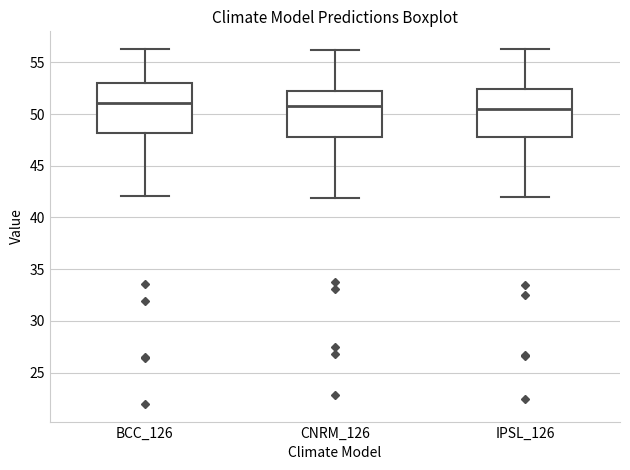

Where does the upper whisker of the box for IPSL_126 end on the y-axis? The values are not printed on the chart, so give them approximately, as read against the axis.

56.5